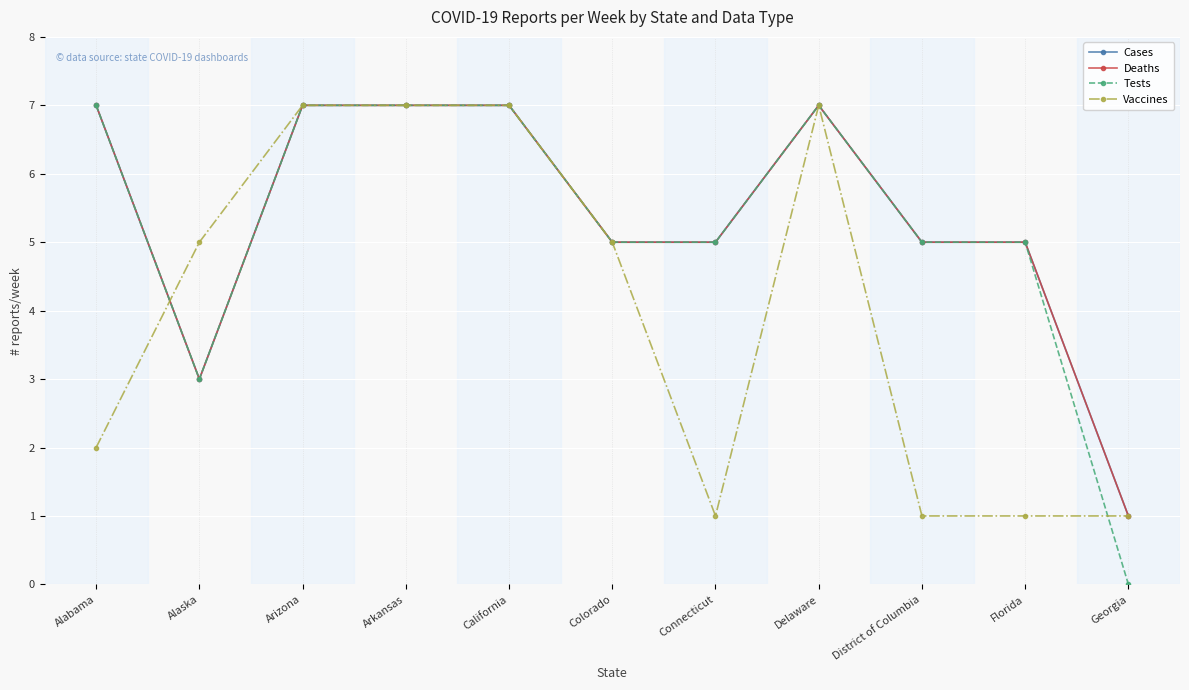

Between Delaware and Florida, which is larger?

Delaware